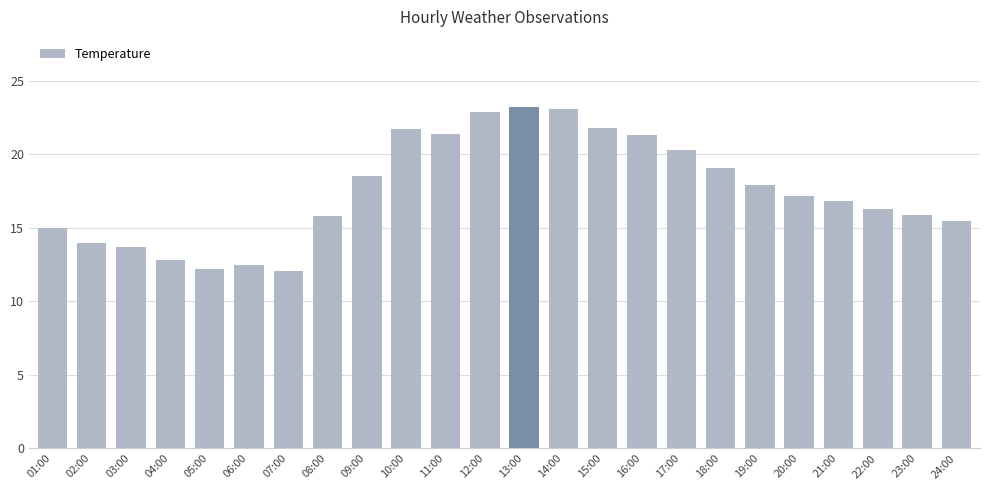

Where does the data first go above 17?

09:00